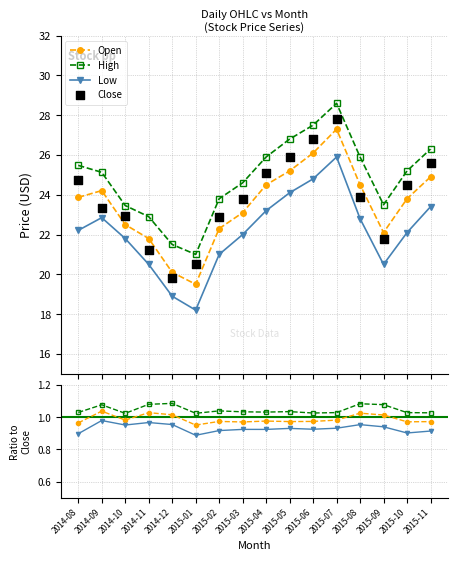

Which series reaches the minimum Y coordinate?

Low